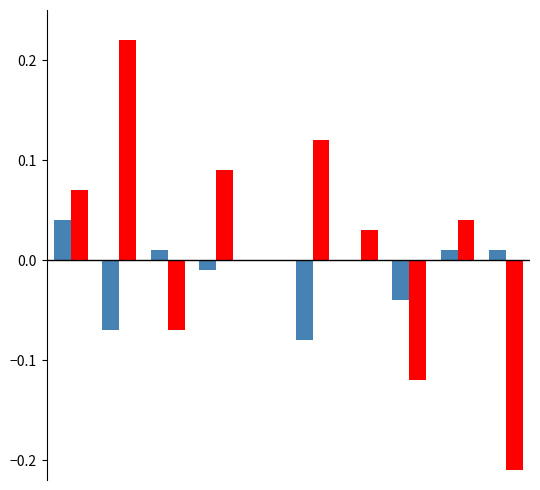

Count the number of categories in the chart.

10